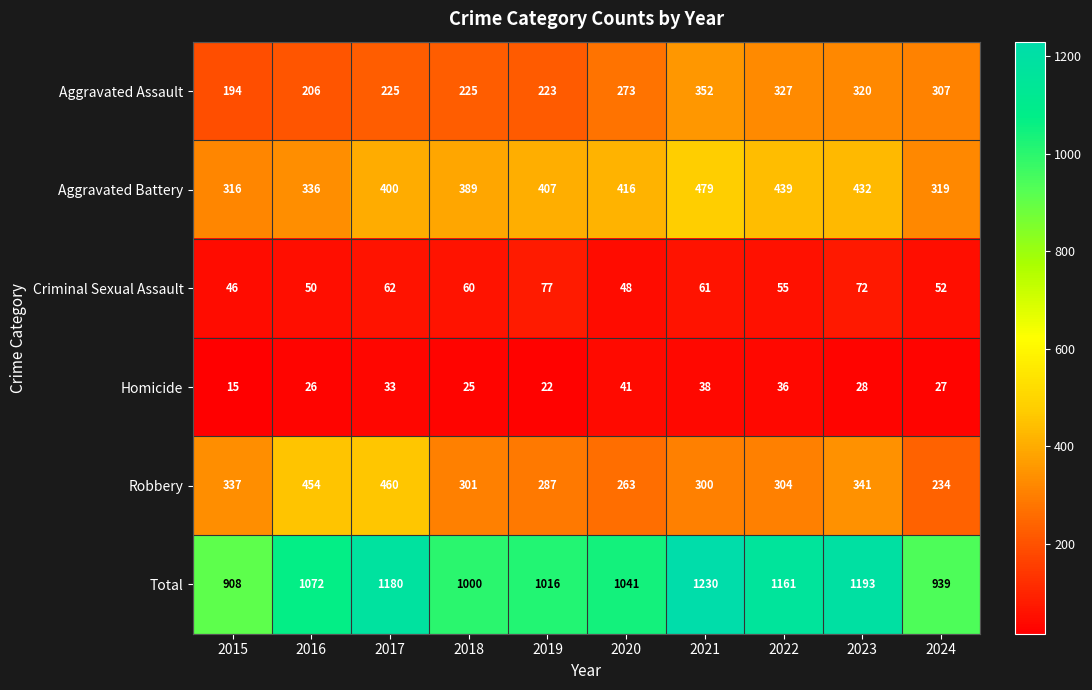

At how many categories does at least one series exceed 786?

10